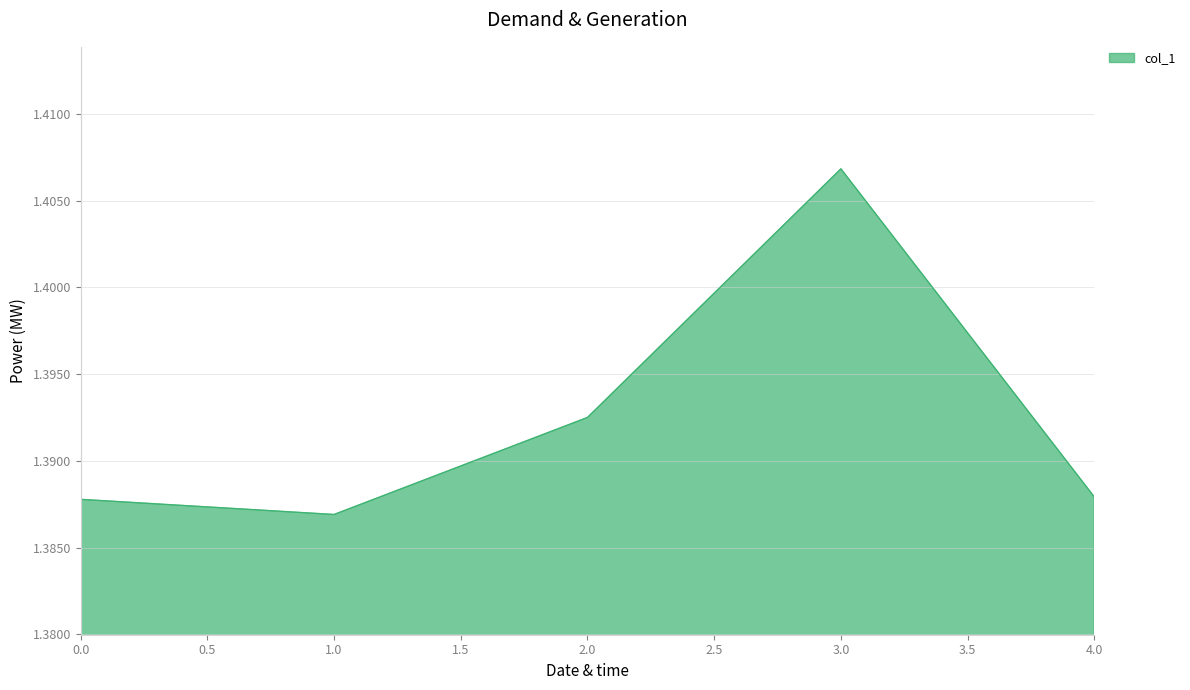

How many interior local peaks (higher than both neighbors) does the data have?

1